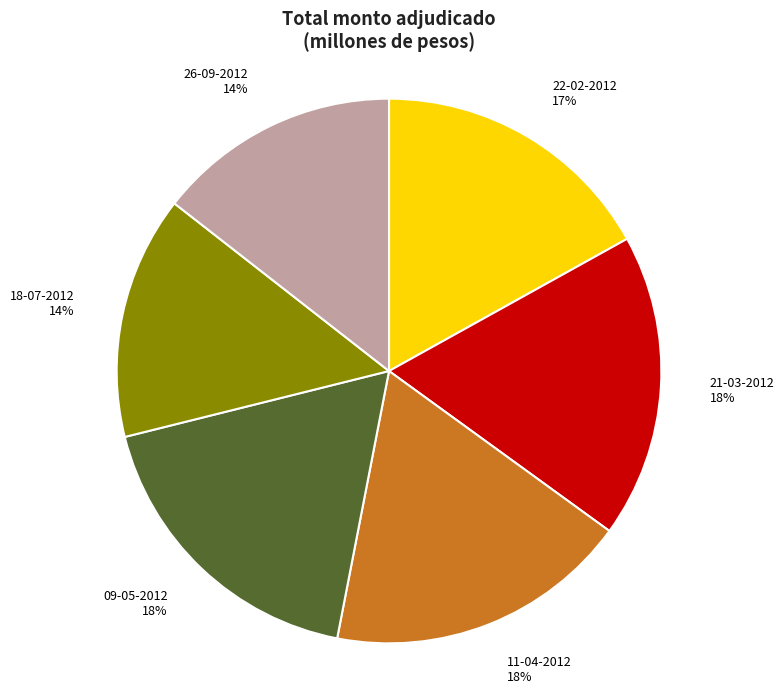

Does any single category account for the majority?

No